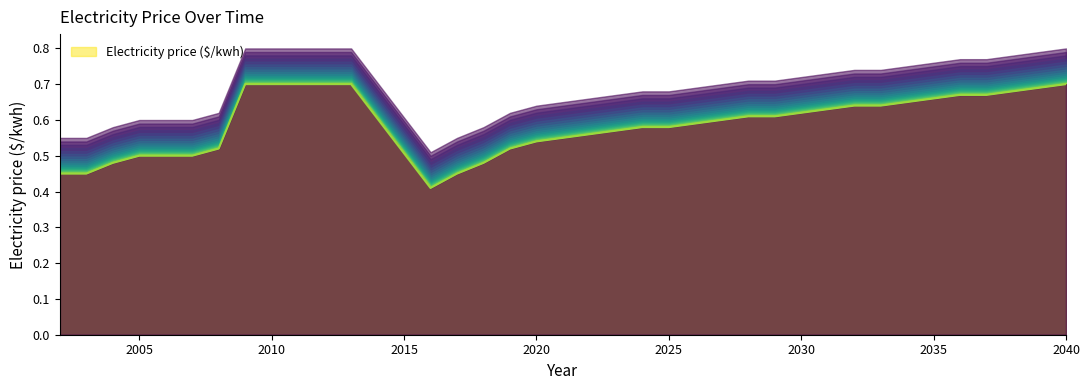

How many lines are shown in the chart?

1